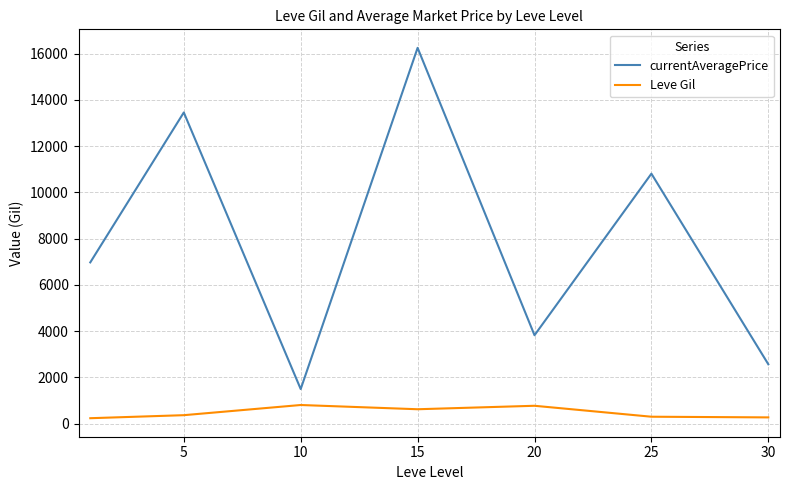

Which series has the largest total across all categories?

currentAveragePrice